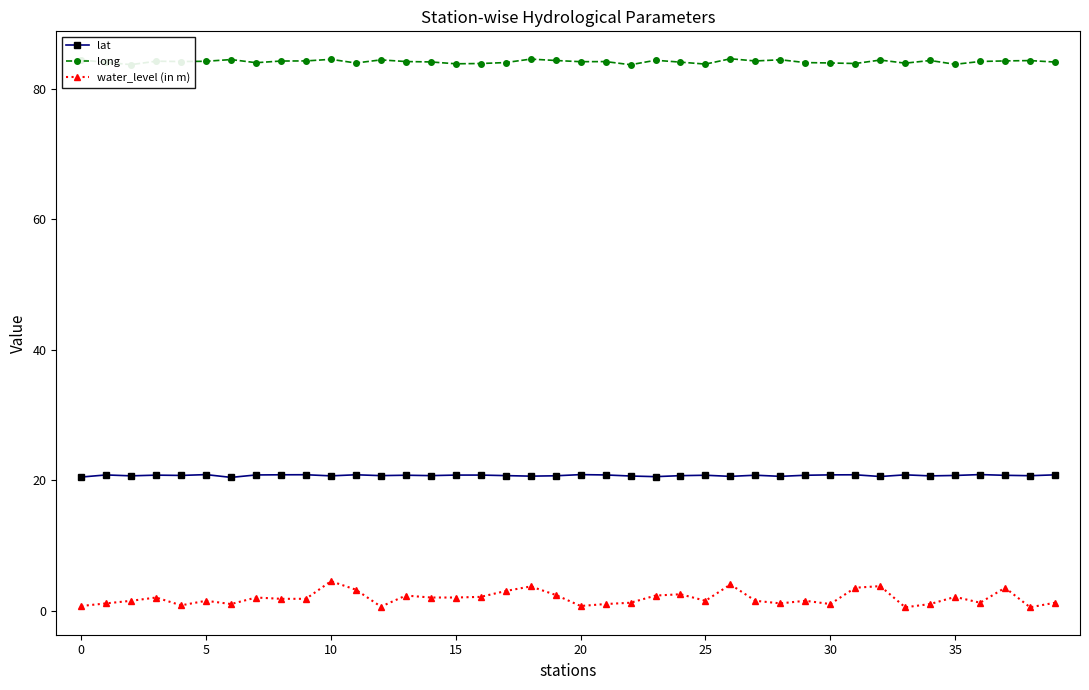

Which series has the largest range (max minus min)?

water_level (in m)